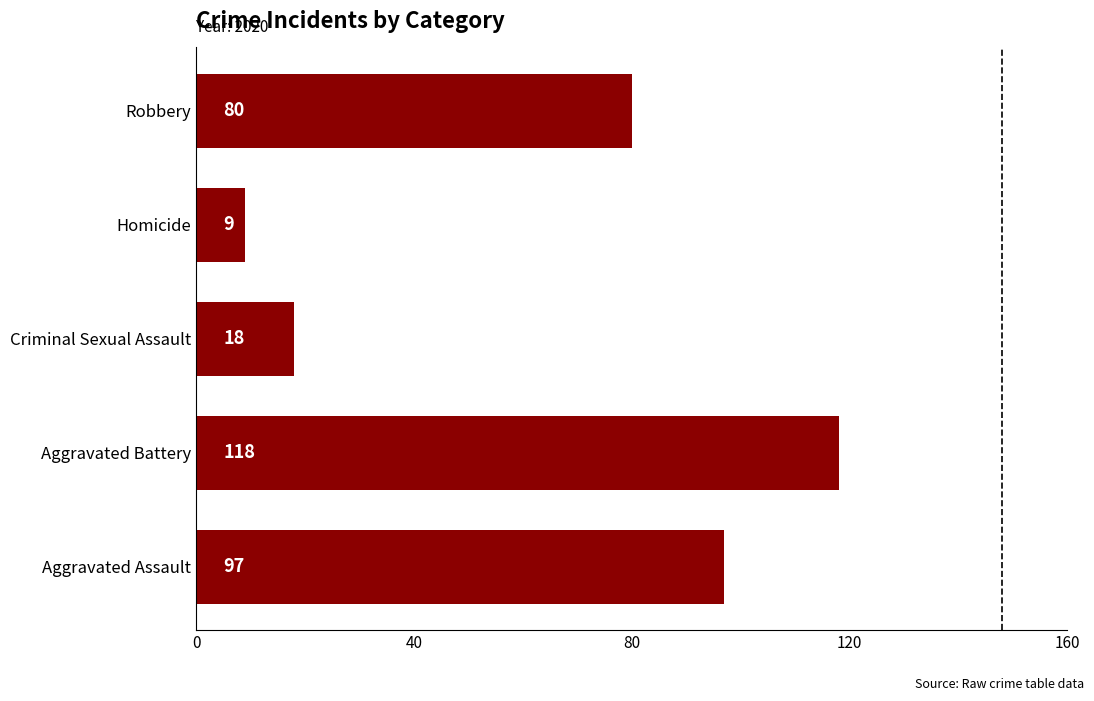

Where is the data nearest to the value 63?

Robbery